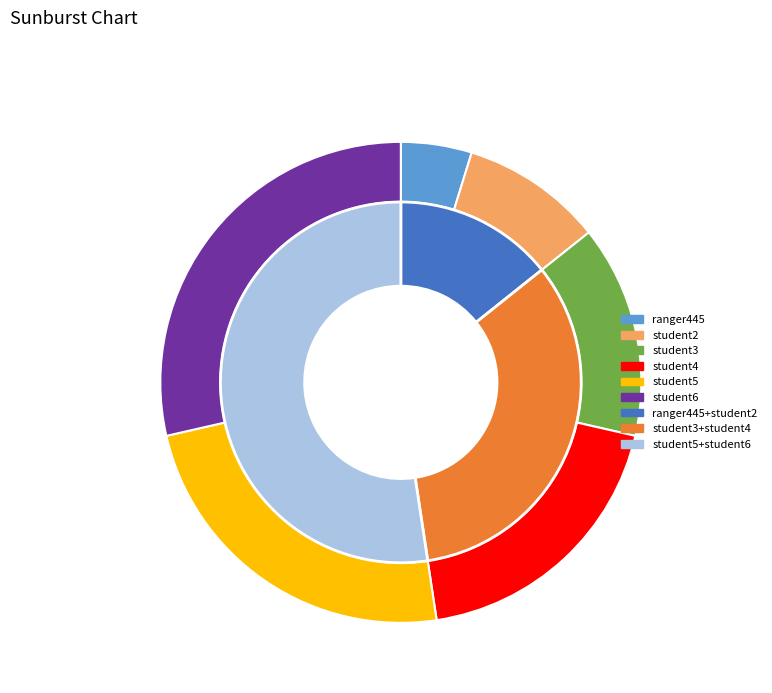

What percentage do student5 and student3 together represent?

38.1%